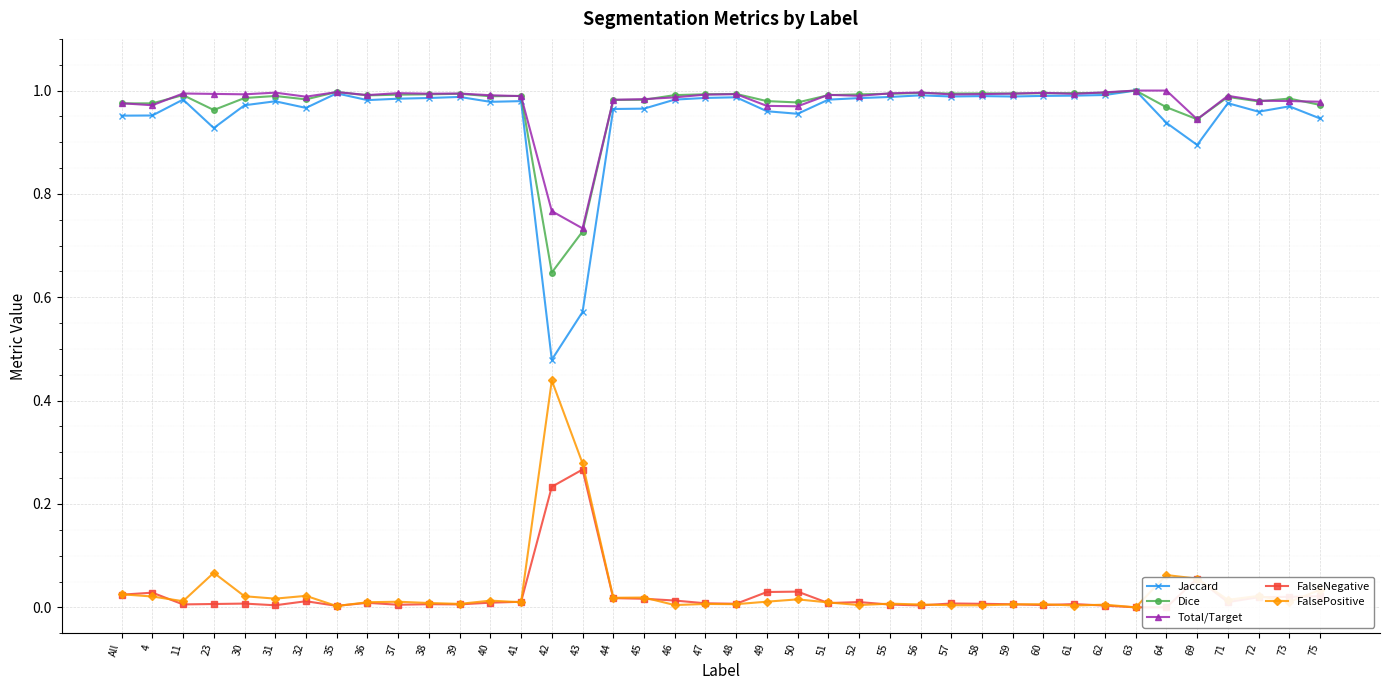

At which category is the sum across all series the highest?

63